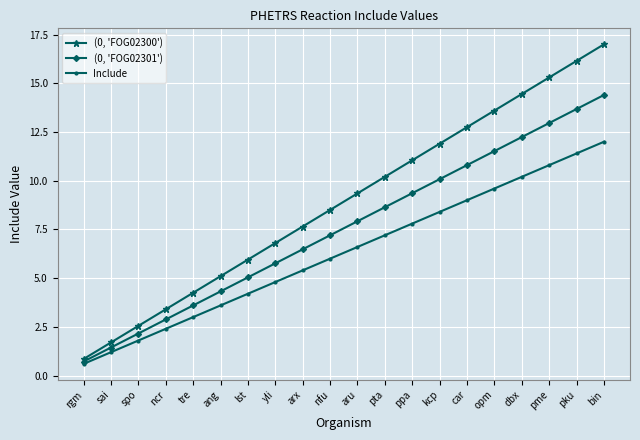

What is the maximum value for (0, 'FOG02301')?

14.4